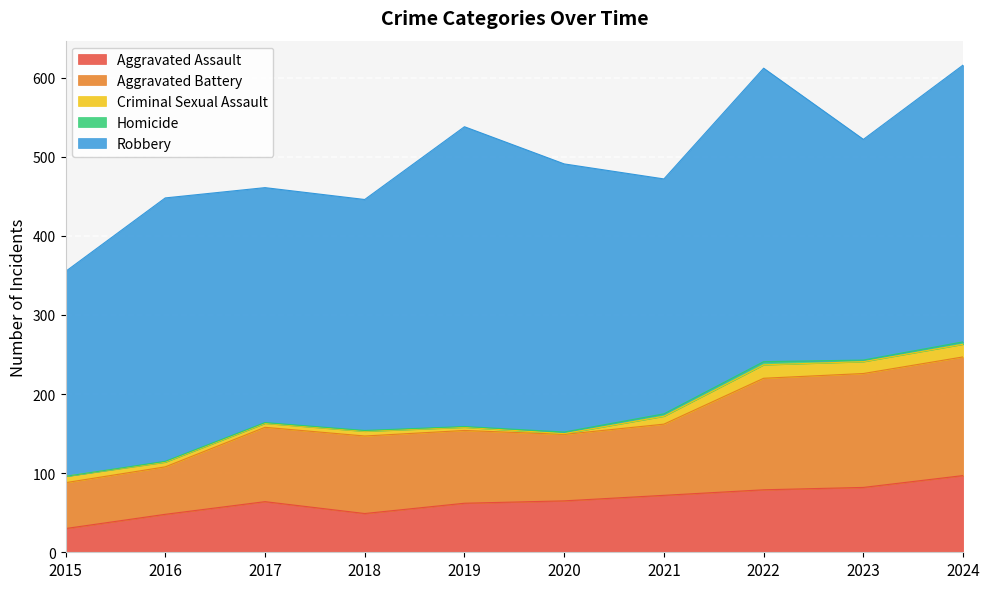

Rank the series at 2020 from lowest to highest value.

Criminal Sexual Assault, Homicide, Aggravated Assault, Aggravated Battery, Robbery